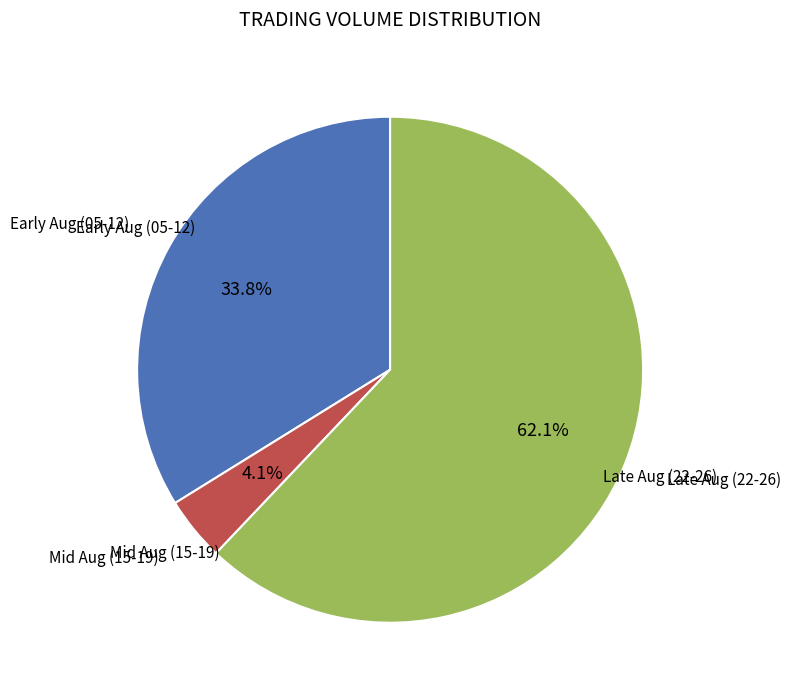

Is there a majority slice in this chart?

Yes